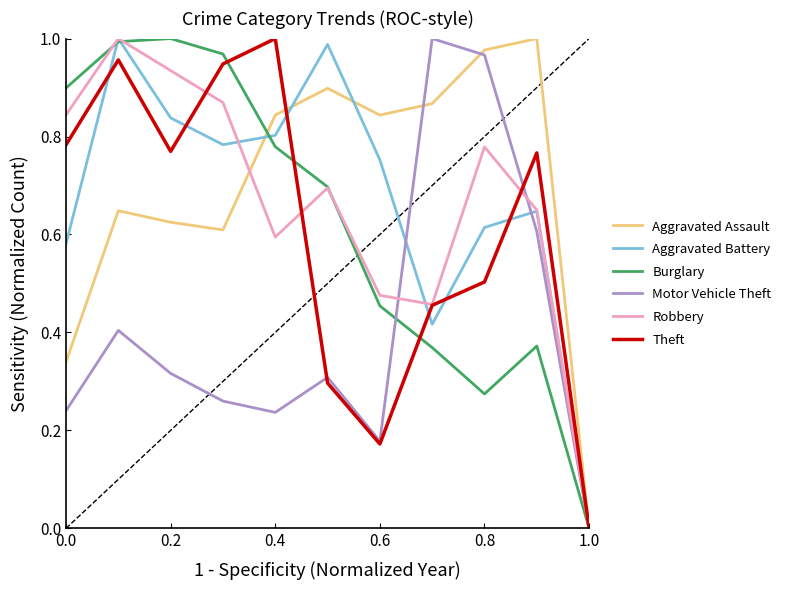

What are all the series names shown in the legend?

Aggravated Assault, Aggravated Battery, Burglary, Motor Vehicle Theft, Robbery, Theft